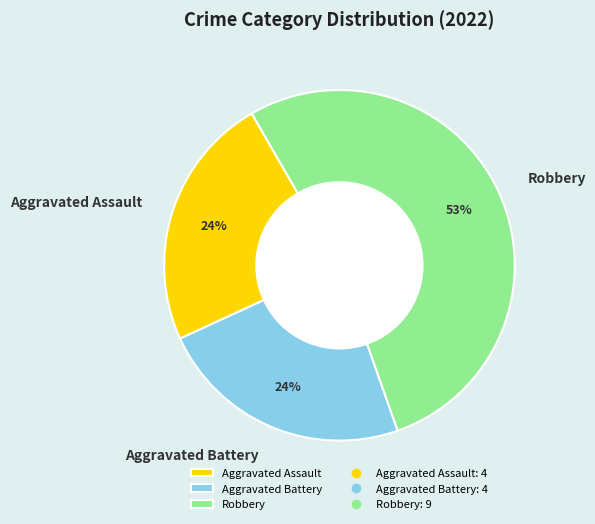

Is Aggravated Assault the majority of the pie?

No